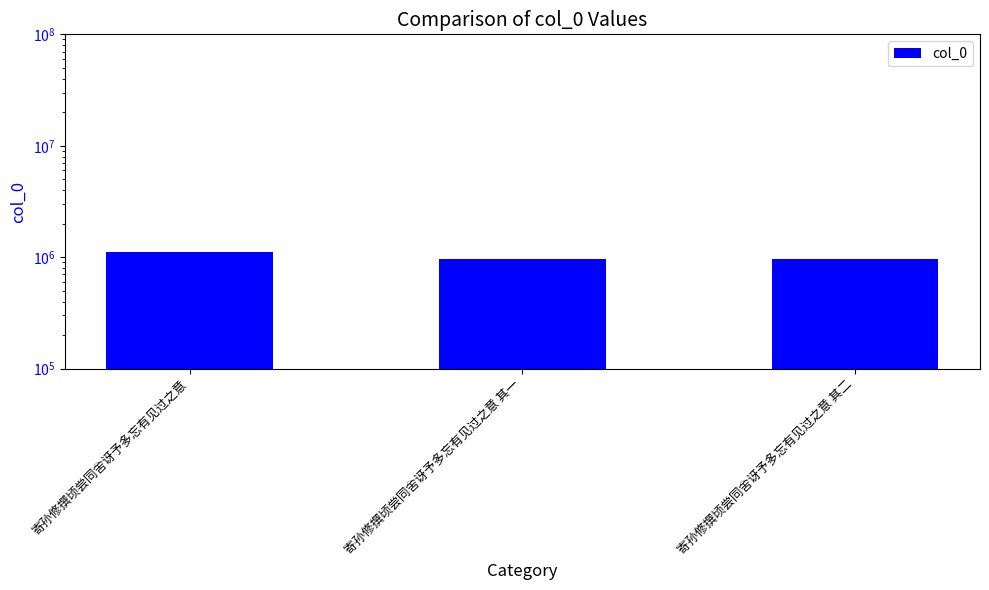

Reading left to right, list all the values displayed in this chart.

寄孙修撰顷尝同舍讶予多忘有见过之意=1122870	寄孙修撰顷尝同舍讶予多忘有见过之意 其一=964308	寄孙修撰顷尝同舍讶予多忘有见过之意 其二=964307